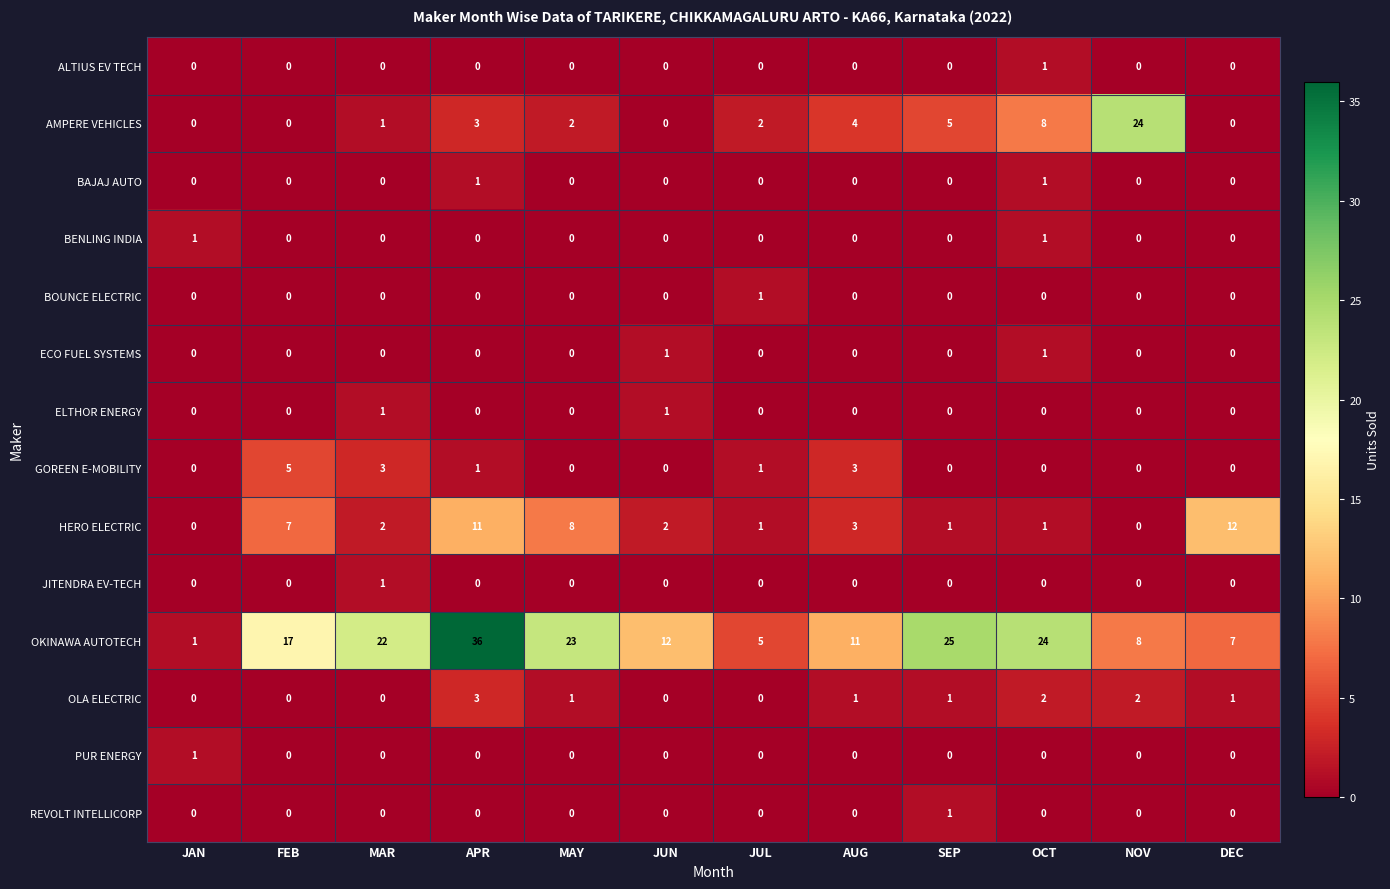

What is the total value across all series at JUN?

16